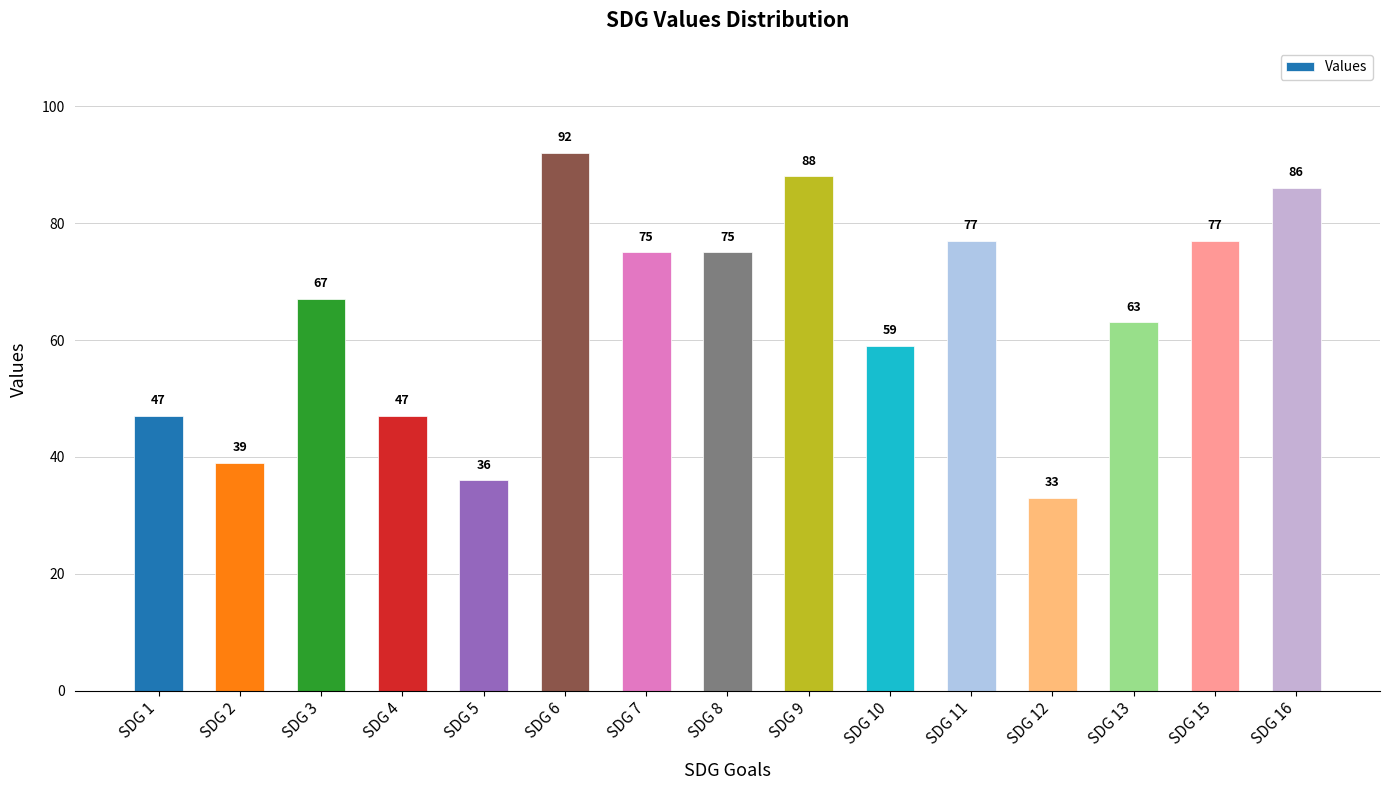

What is the greatest value displayed?

92